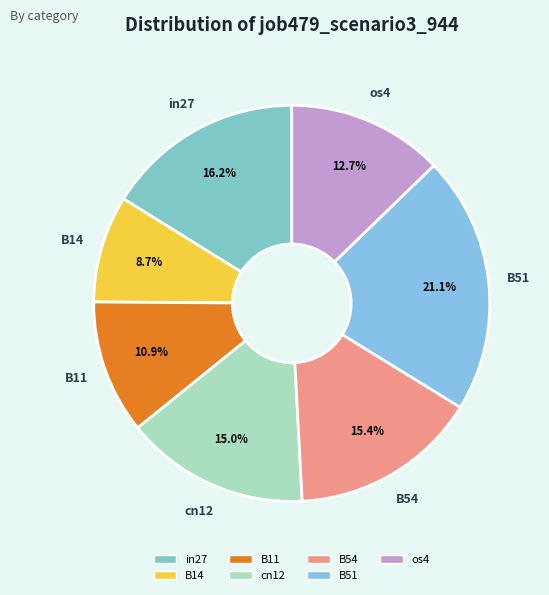

To the nearest percent, what is the difference between the largest and smallest slice percentages?

12%